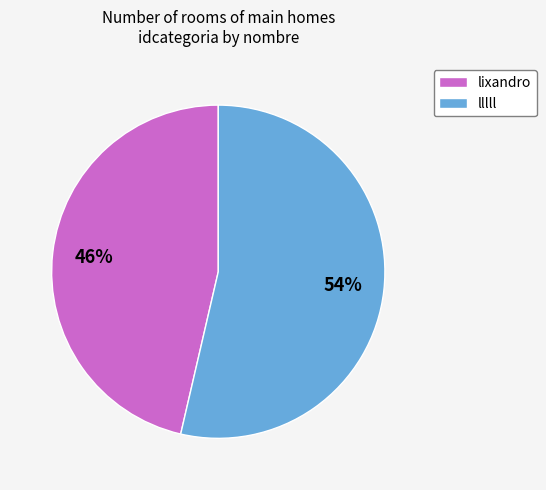

What is the largest slice in the pie chart?

lllll